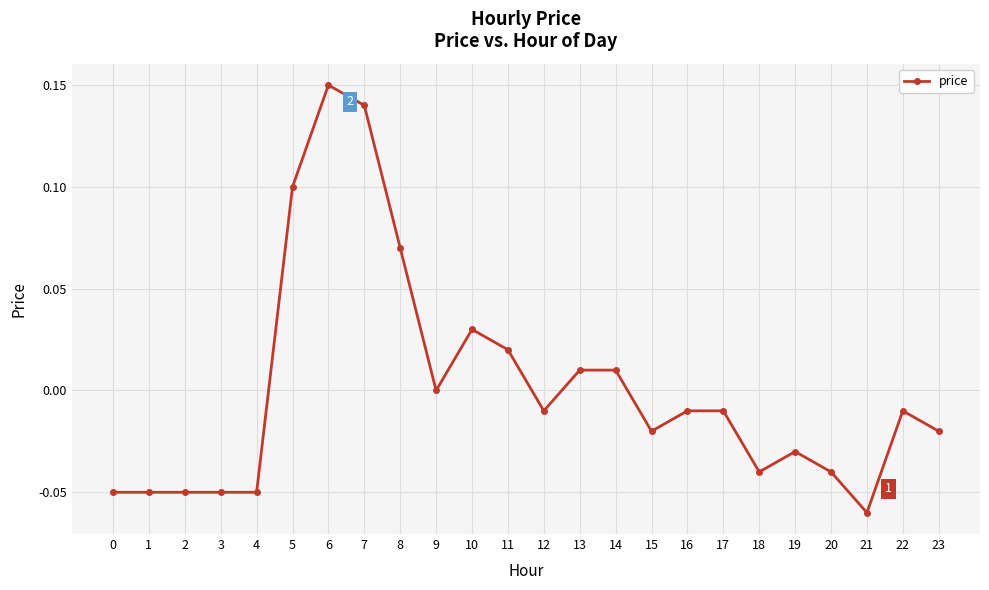

Which has a higher value, 22 or 7?

7